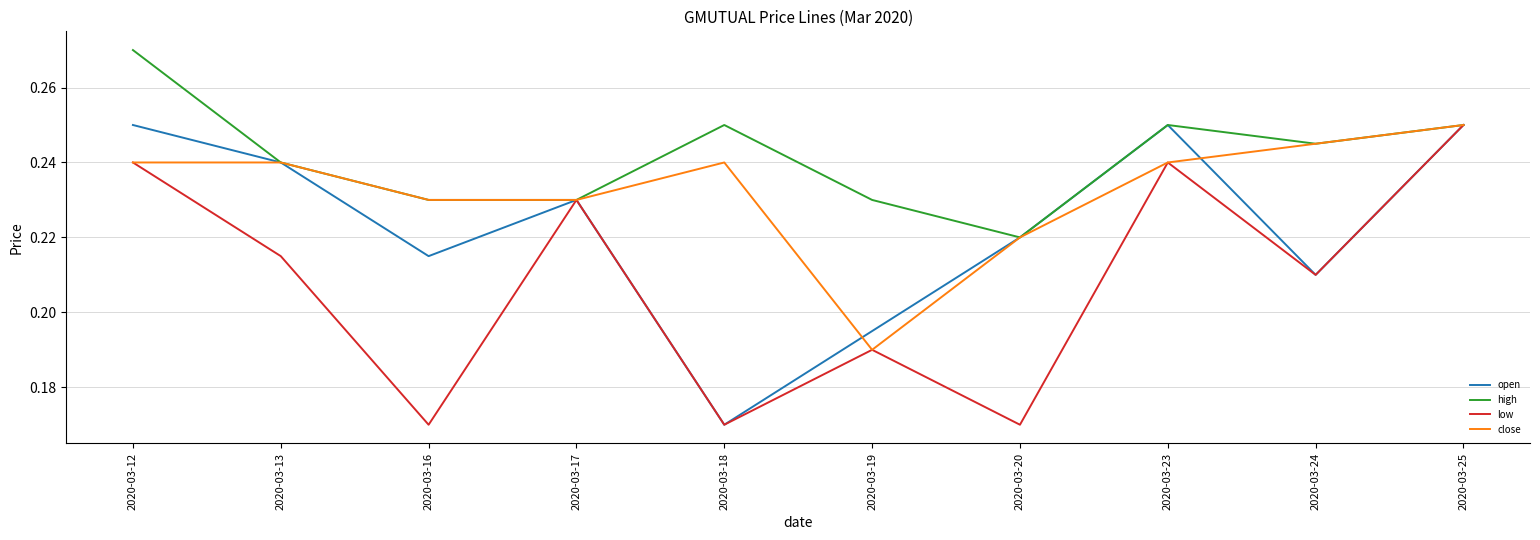

Where is open nearest to the value 0?

2020-03-18